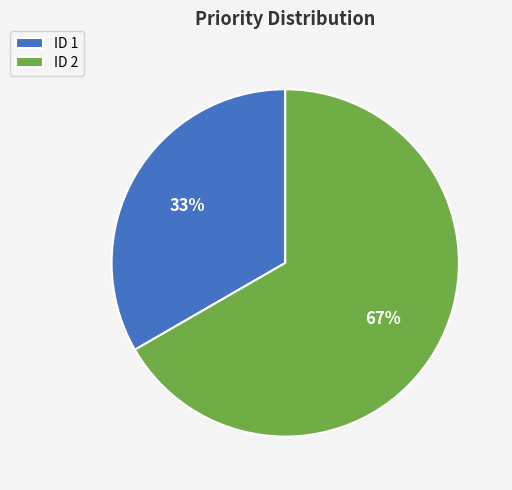

How many slices are in this pie chart?

2